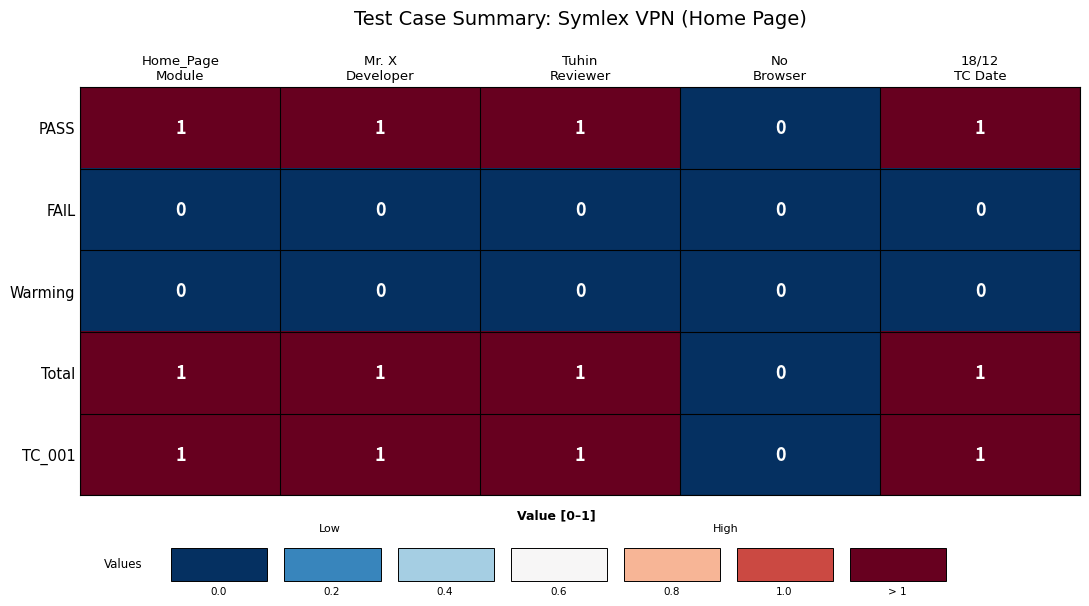

Count the Total values in the range 1 to 2.

4